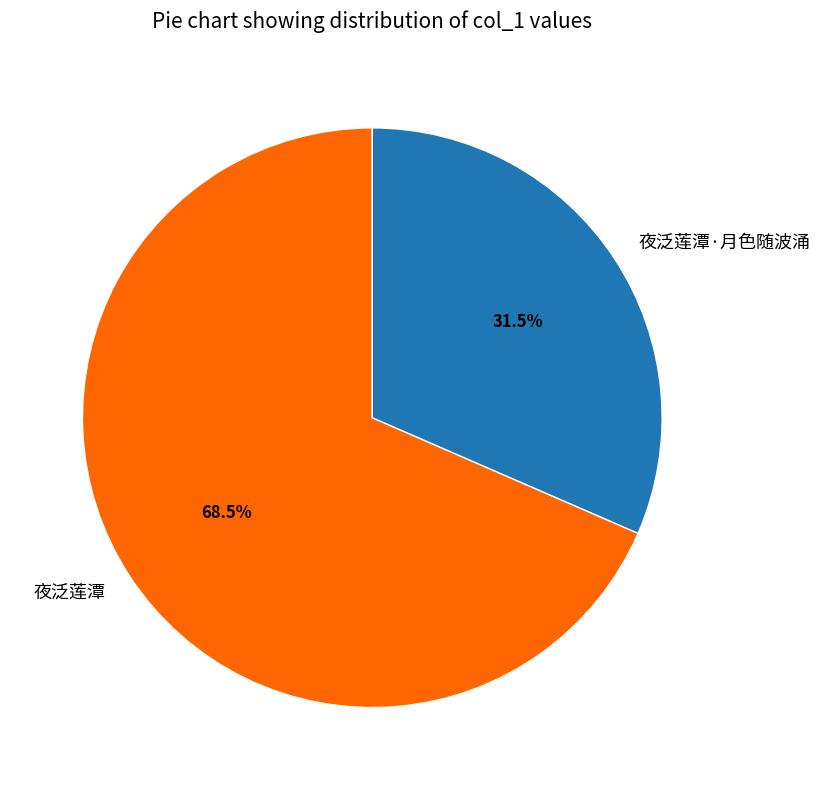

Which has a higher value, 夜泛莲潭 or 夜泛莲潭·月色随波涌?

夜泛莲潭